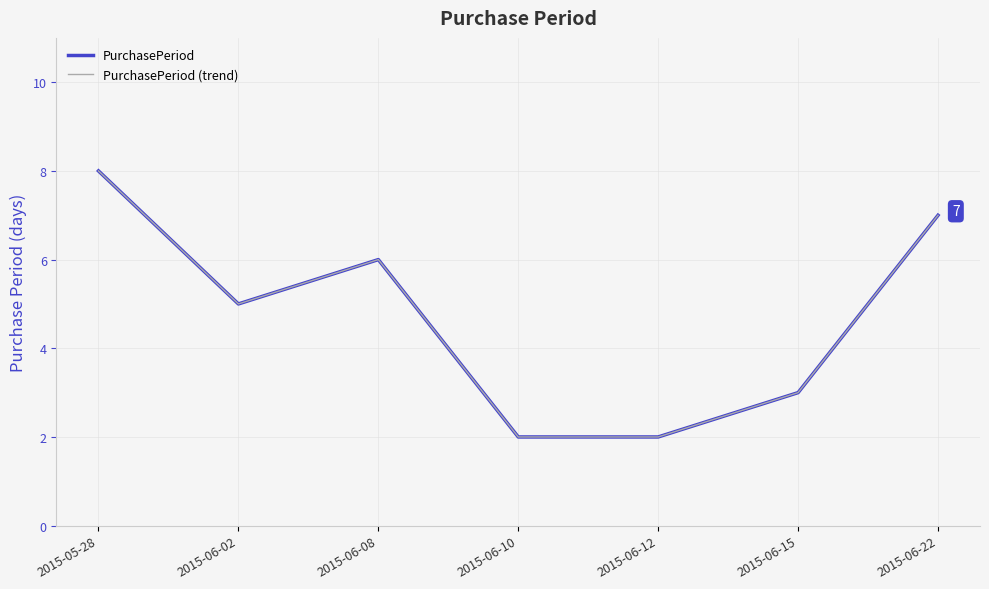

Does the chart have visible grid lines?

Yes